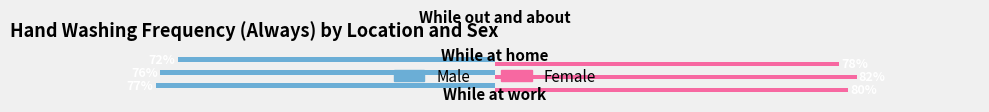

At how many categories does at least one series exceed 0?

3